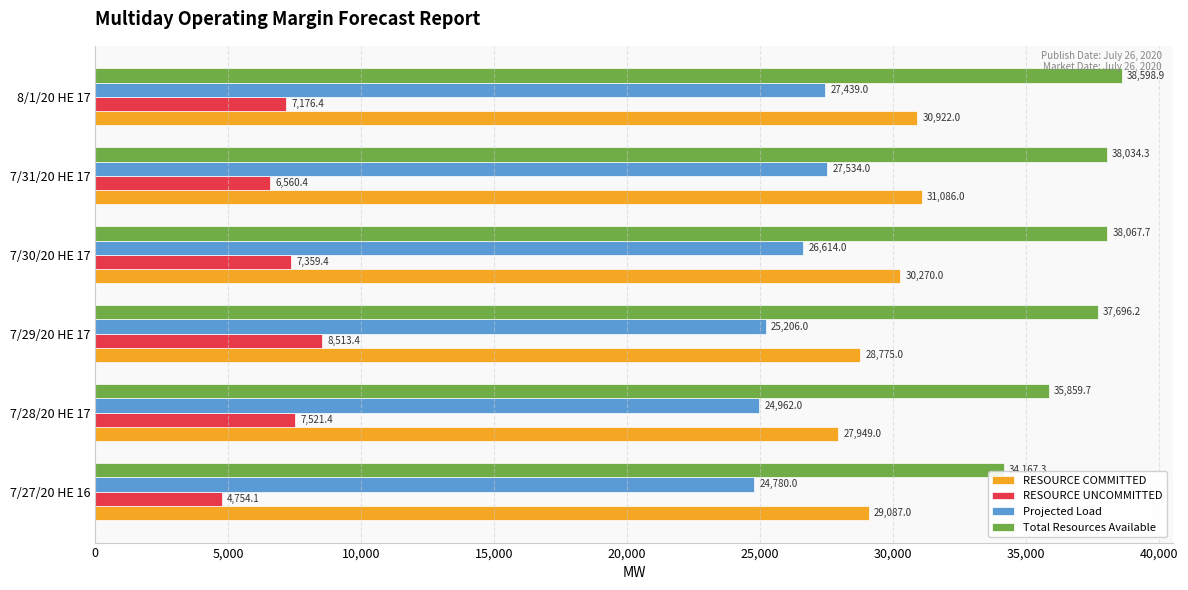

What is the difference between the highest and lowest values at 7/31/20 HE 17?

31473.9